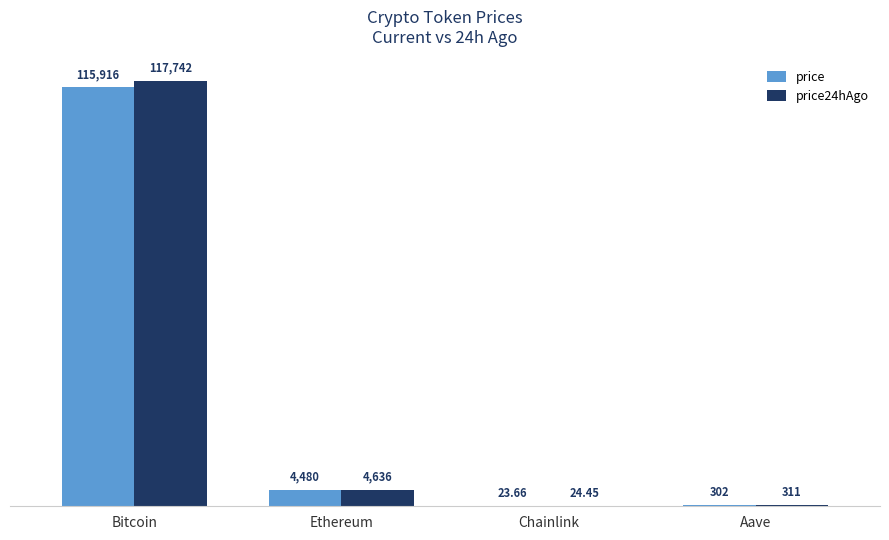

Are the bars horizontal?

No